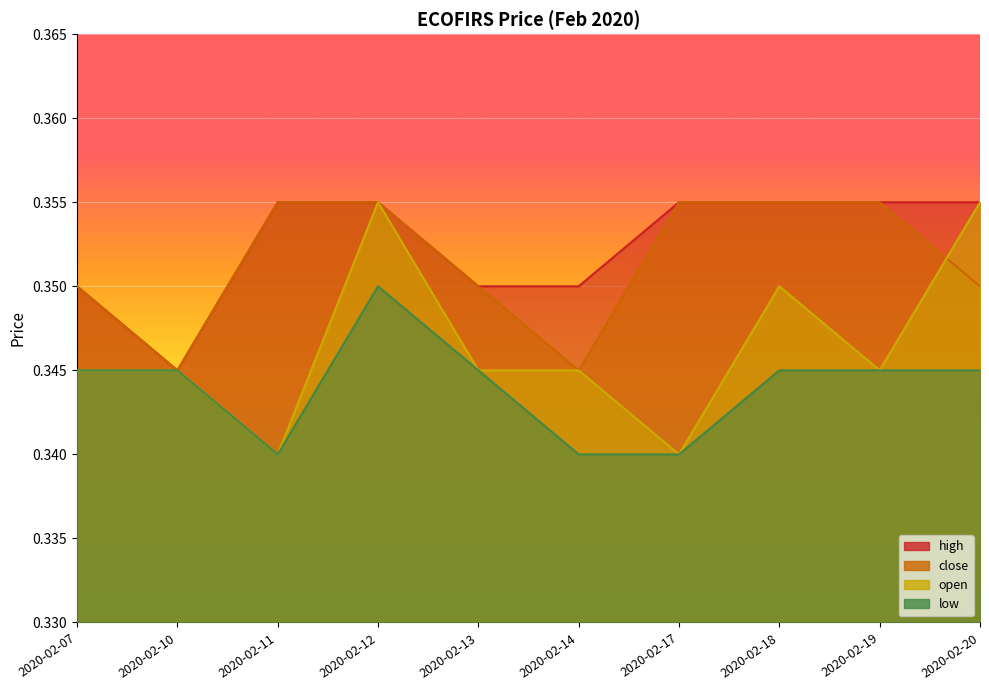

Between 2020-02-10 and 2020-02-17, which series saw the biggest shift?

high